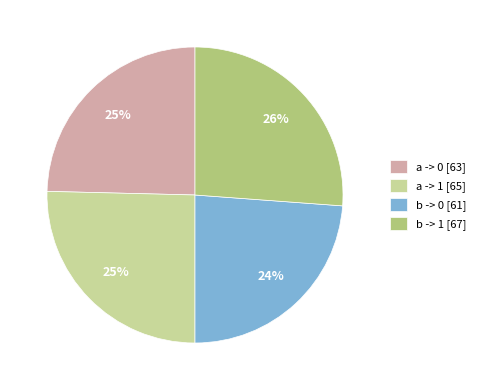

Combined, do b -> 0 [61] and a -> 0 [63] account for over 50%?

No